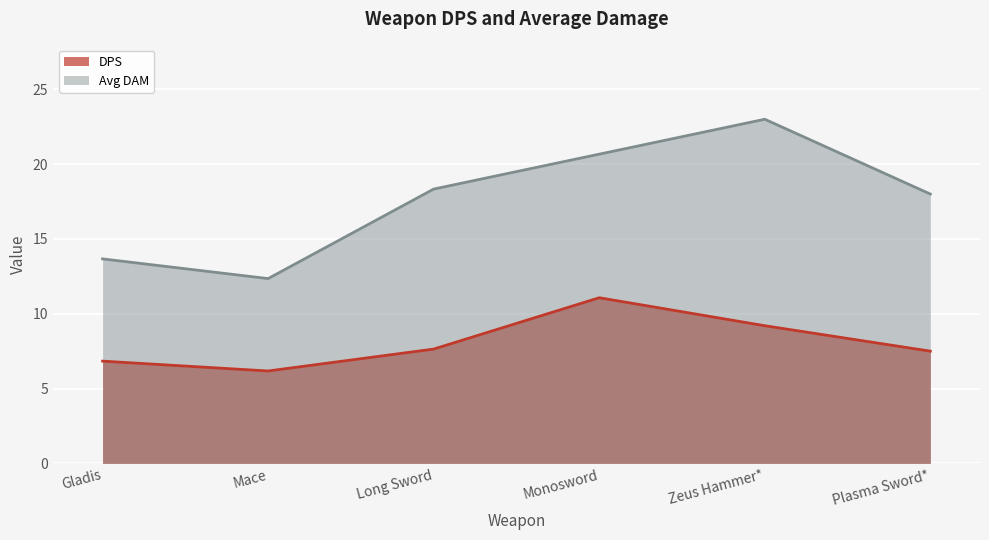

True or false: DPS and Avg DAM intersect in this chart.

False